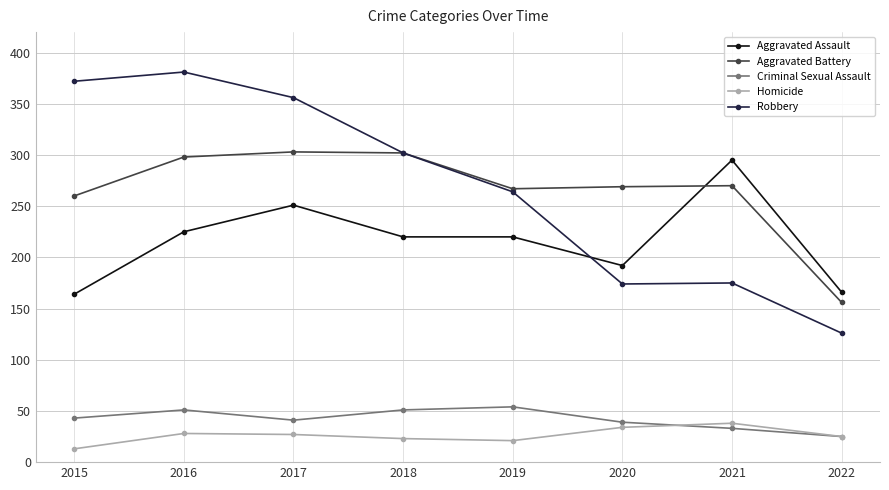

True or false: Aggravated Battery has a value of 302 at 2018.

True